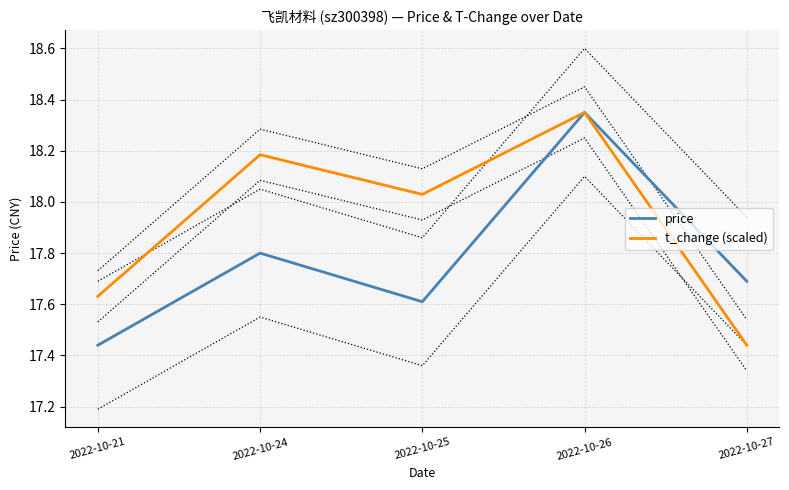

Where does the t_change (scaled) series first go above 18?

2022-10-24